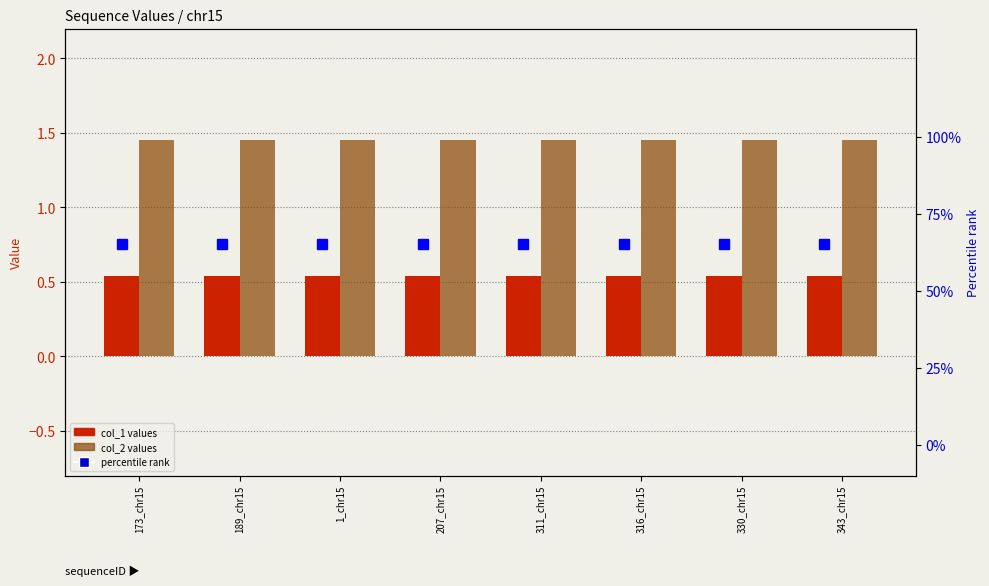

What is the sum of the percentile rank values at 316_chr15 and 189_chr15?

1.3